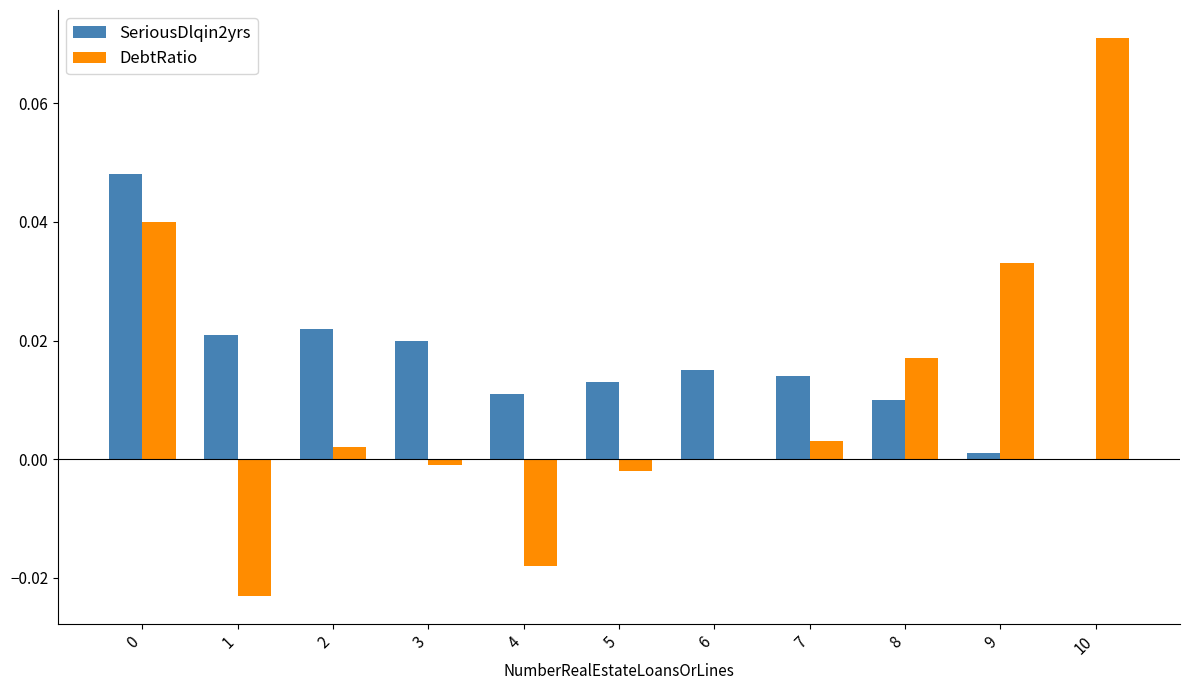

Which series changed the most between 1 and 9?

DebtRatio